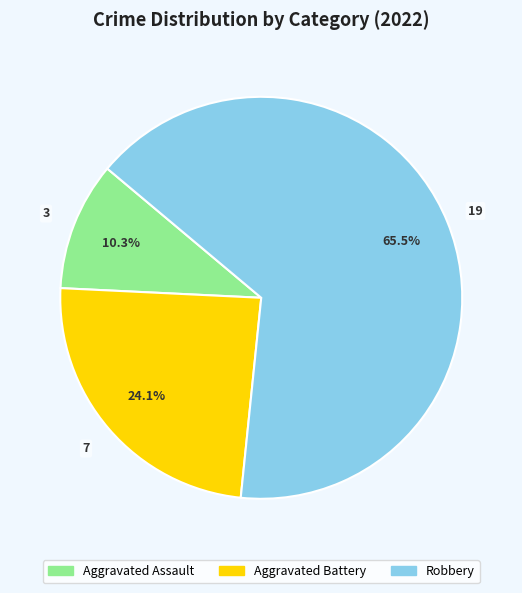

Which slice is the largest?

Robbery